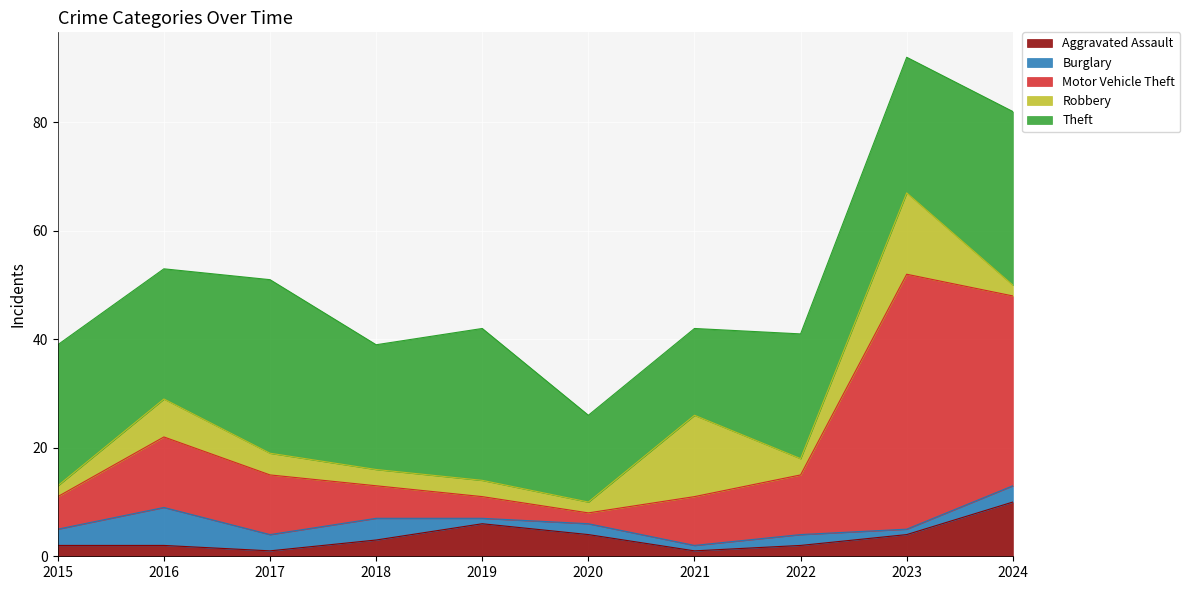

Reading left to right, what are all the values shown in this chart?

Aggravated Assault: 2	2	1	3	6	4	1	2	4	10
Burglary: 3	7	3	4	1	2	1	2	1	3
Motor Vehicle Theft: 6	13	11	6	4	2	9	11	47	35
Robbery: 2	7	4	3	3	2	15	3	15	2
Theft: 26	24	32	23	28	16	16	23	25	32